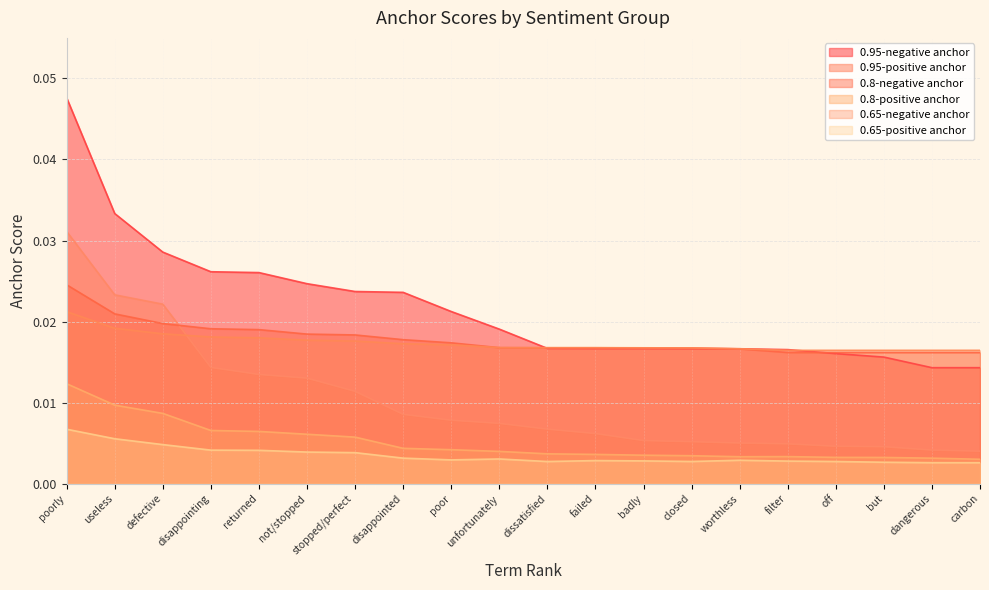

Between which two adjacent categories do 0.95-positive anchor and 0.65-negative anchor first intersect?

defective and disappointing